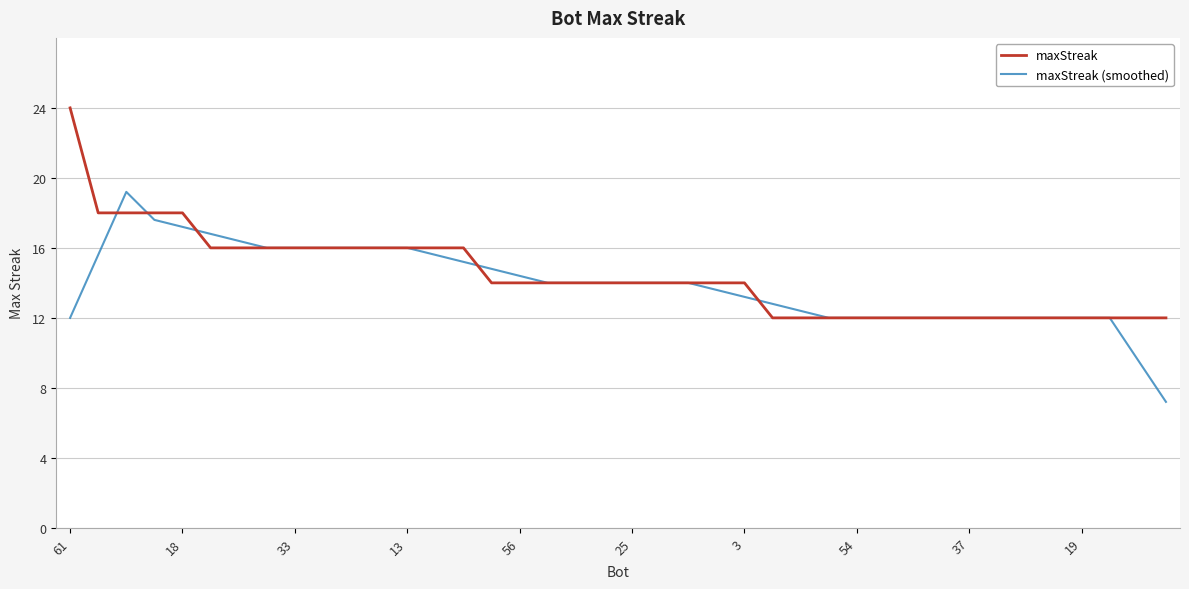

List the series in order of their peak value, lowest first.

maxStreak (smoothed), maxStreak